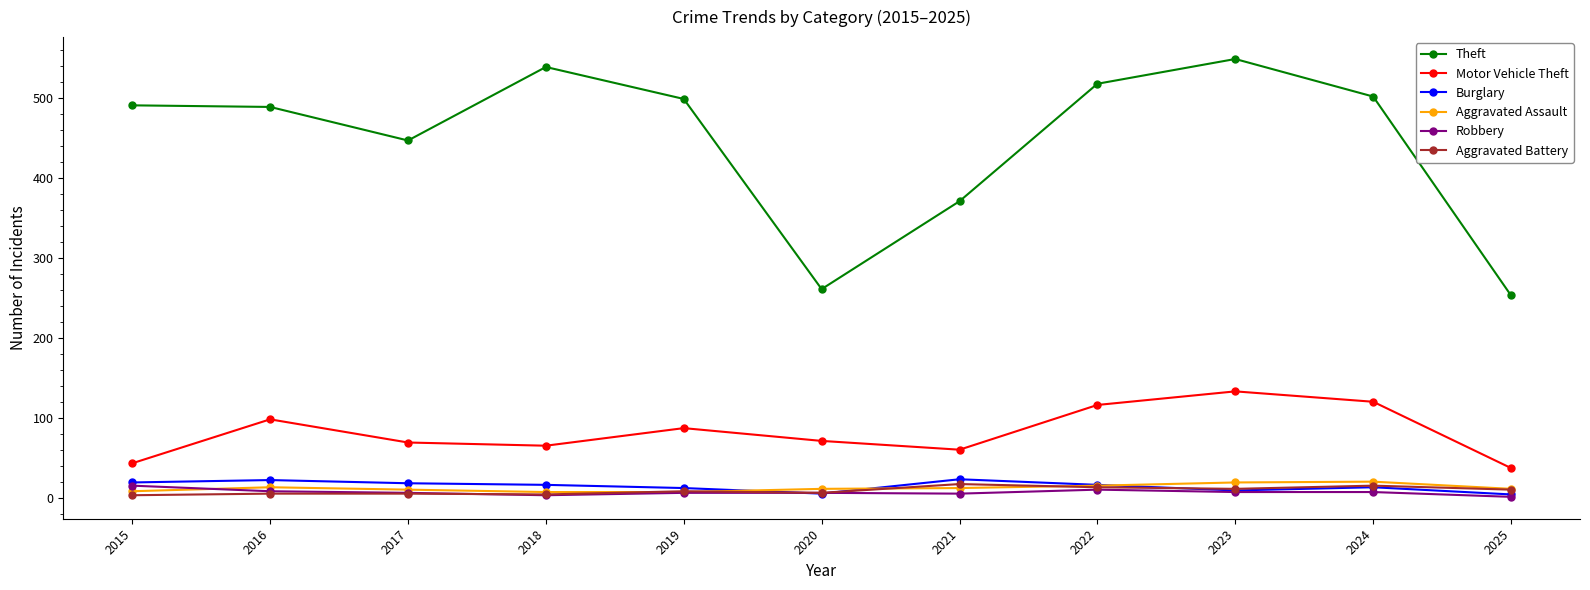

Where does the Aggravated Assault series first go above 11?

2016